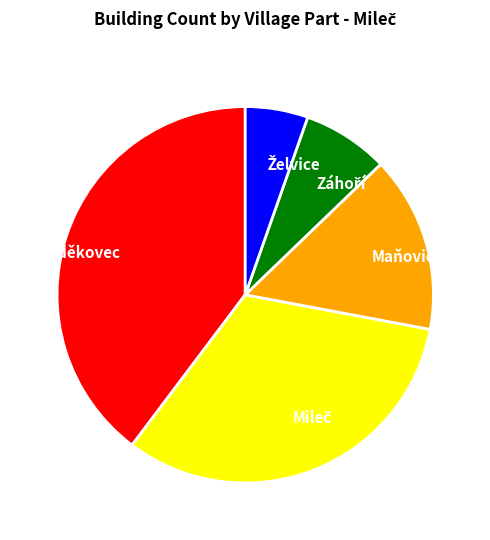

Is Maňovice the majority of the pie?

No